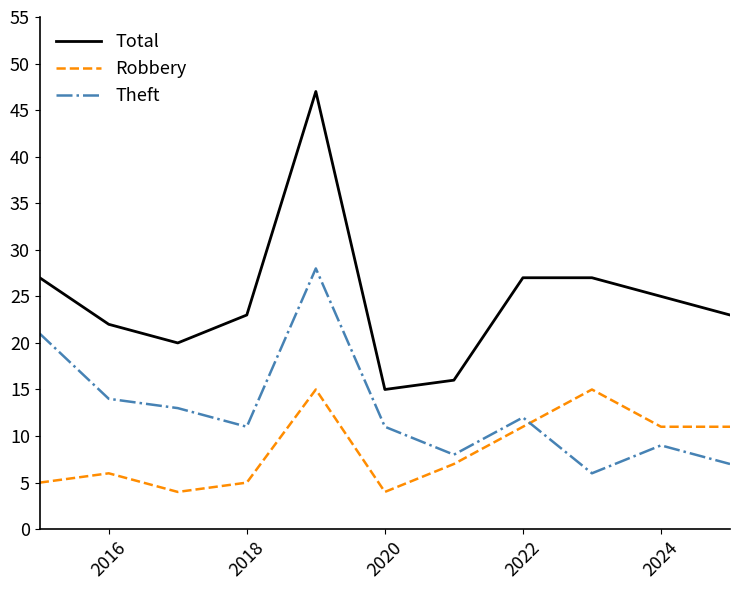

What is the maximum value for Theft?

28